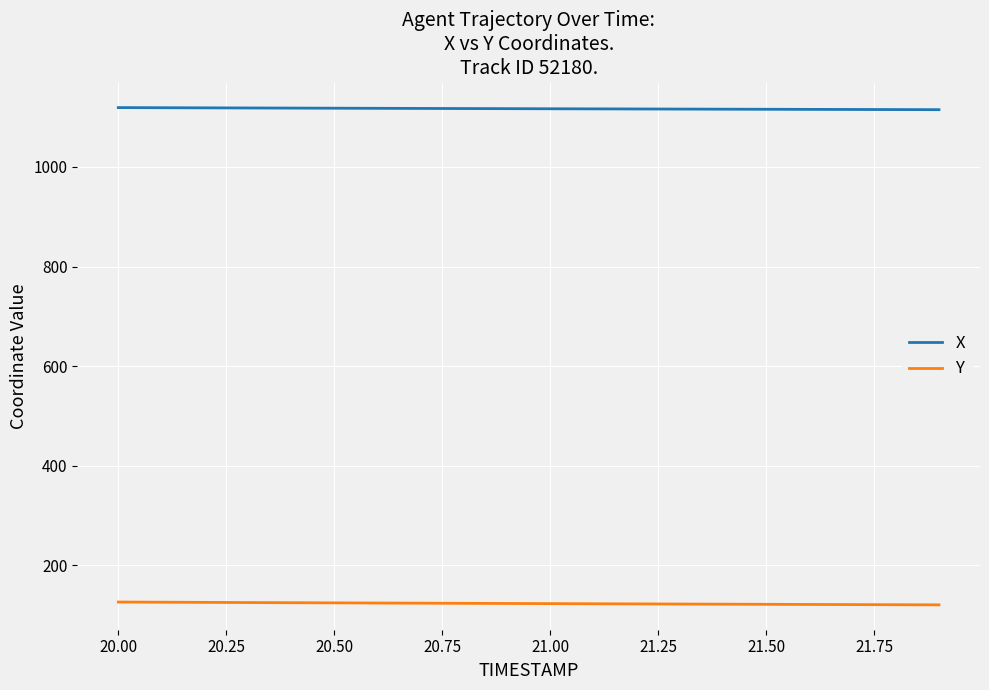

Which series has the largest total across all categories?

X